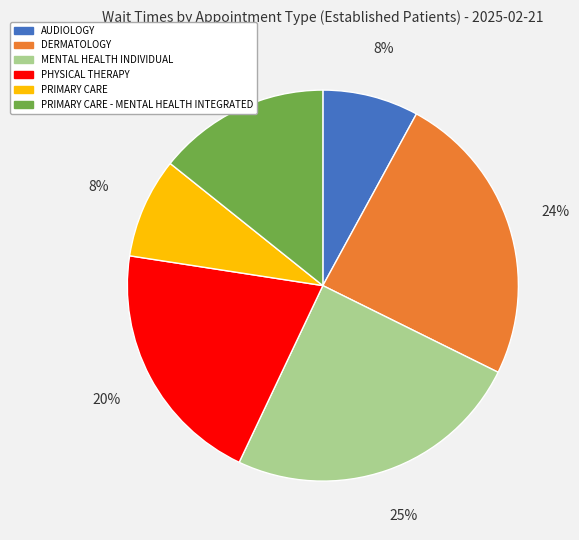

Does any single category account for the majority?

No